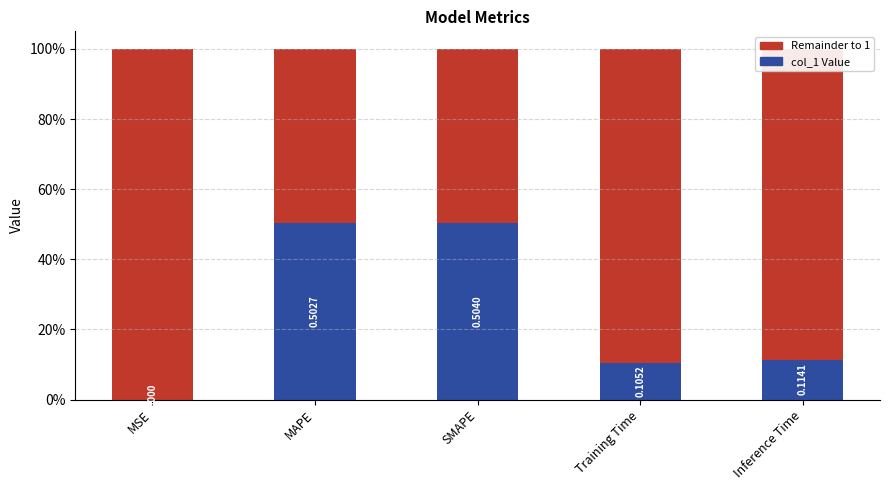

What is the difference between the maximum and minimum values?

0.5